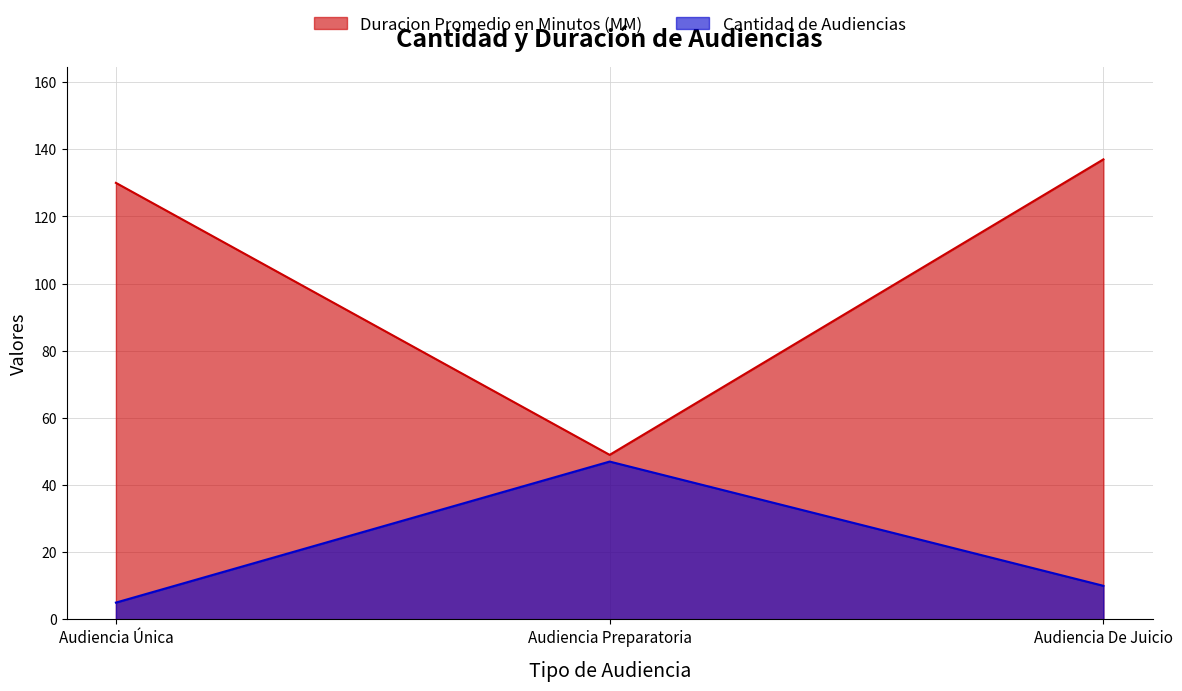

Which series changed the most between Audiencia Preparatoria and Audiencia De Juicio?

Duracion Promedio en Minutos (MM)